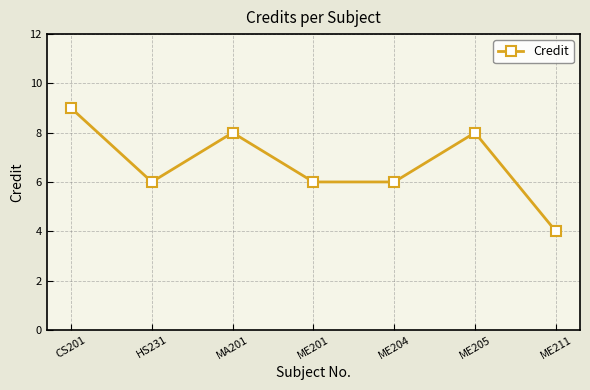

Where does the data first go above 6?

CS201